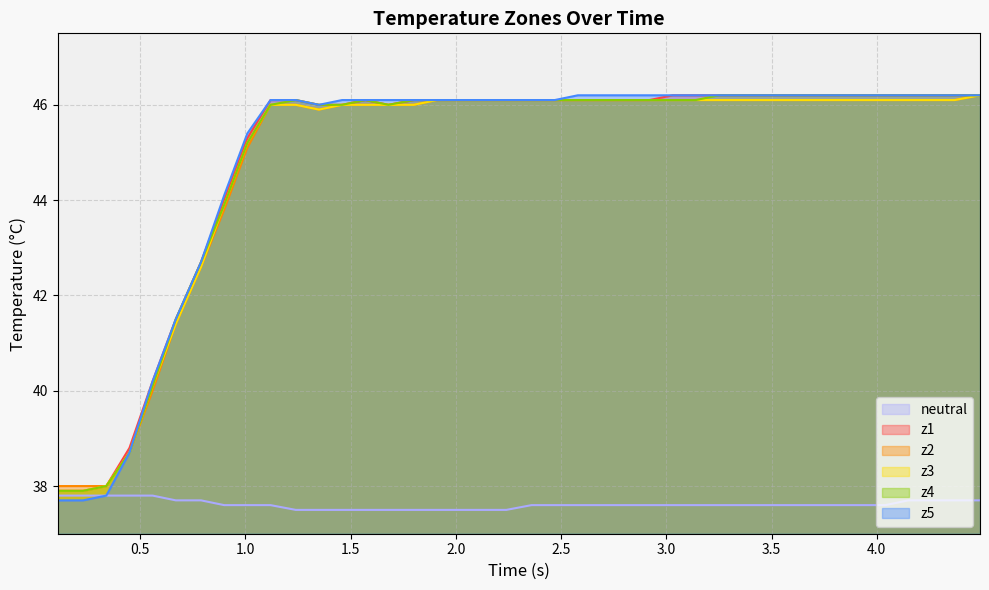

Which series has the widest spread of values?

z5